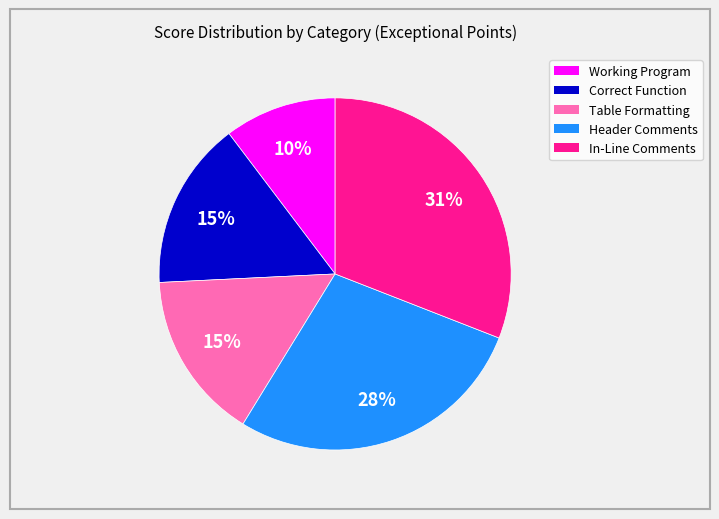

Is it true that Table Formatting is 15% of the pie?

True